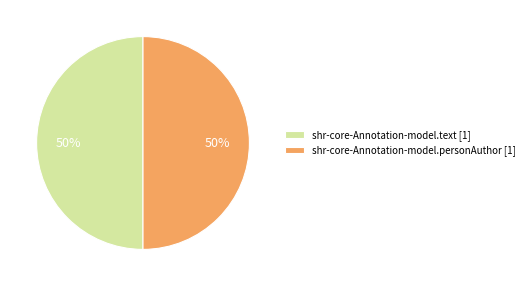

Do shr-core-Annotation-model.personAuthor [1] and shr-core-Annotation-model.text [1] together represent more than half of the pie?

Yes